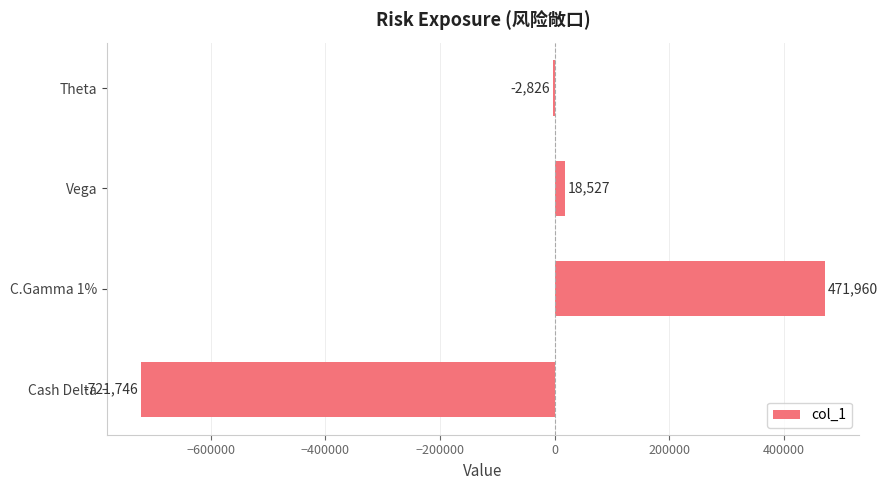

The value at Cash Delta is -187767. True or false?

False